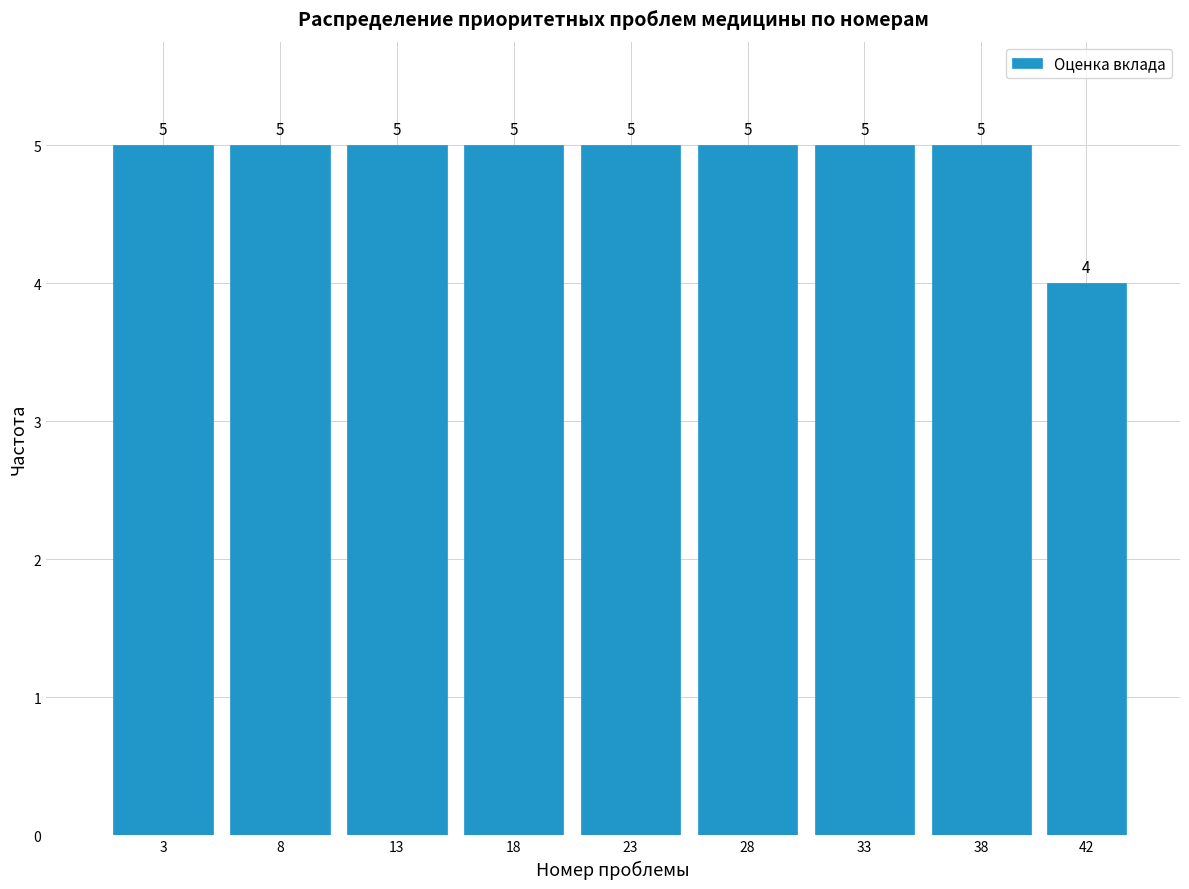

Reading right to left, transcribe all the data shown in this chart.

4	5	5	5	5	5	5	5	5